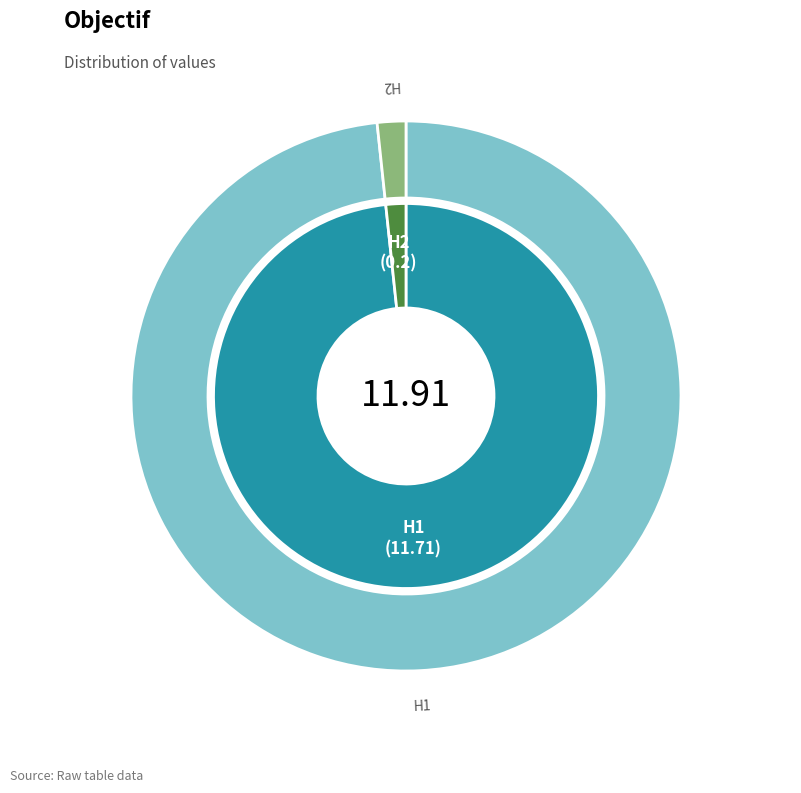

To the nearest percent, what is the combined percentage of H2 and H1?

100%